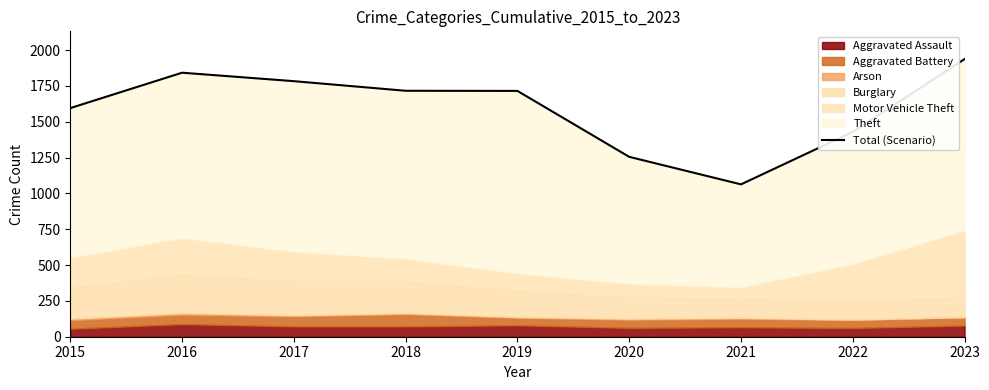

The chart shows a value of 1783 at 2017. True or false?

True